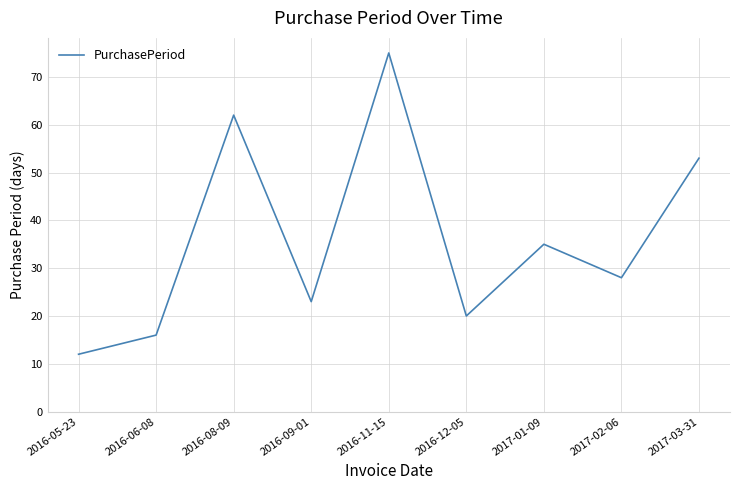

What is the sum of all values?

324